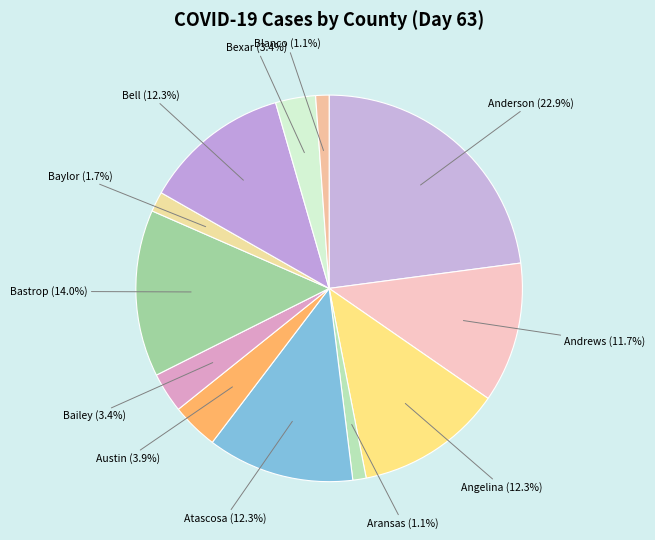

Count the number of slices in the pie.

12